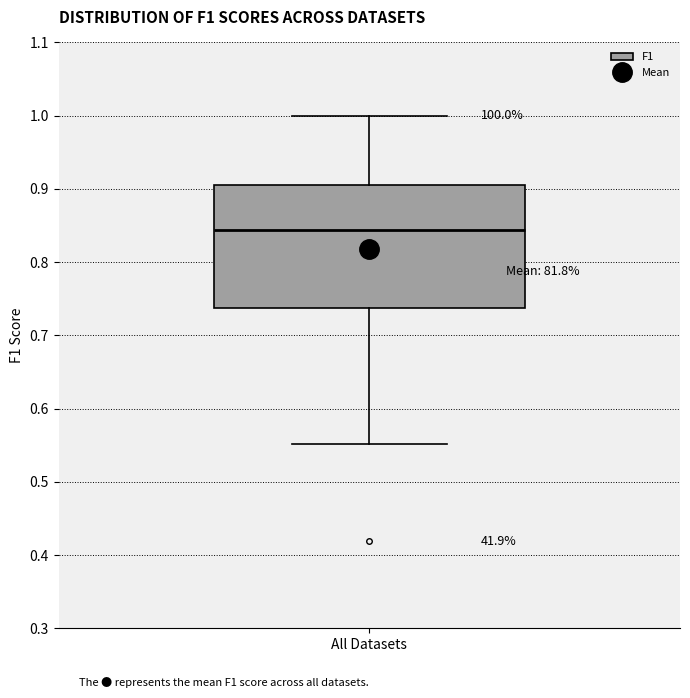

Transcribe this box plot: give where the median line is, the range the box spans, and where the two whiskers end, as read against the y-axis. The values are not printed on the chart, so give them approximately, as read against the axis.

median 0.84, box 0.74 to 0.91, whiskers 0.55 to 1.00